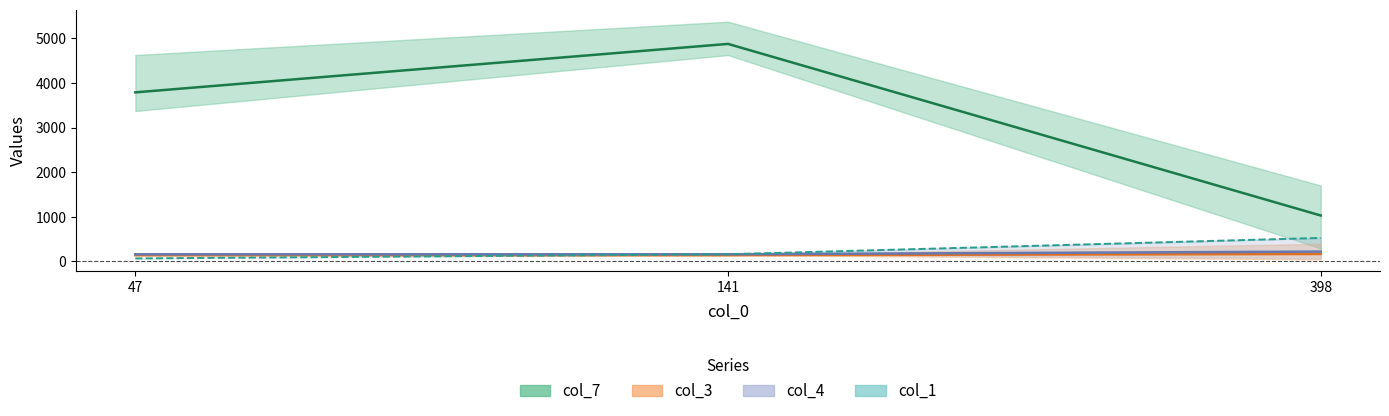

Count the number of categories in the chart.

3